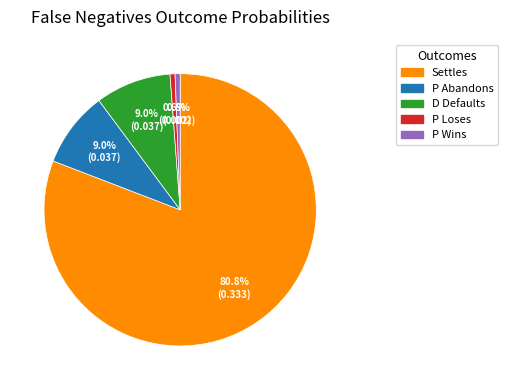

How many segments does this pie chart have?

5